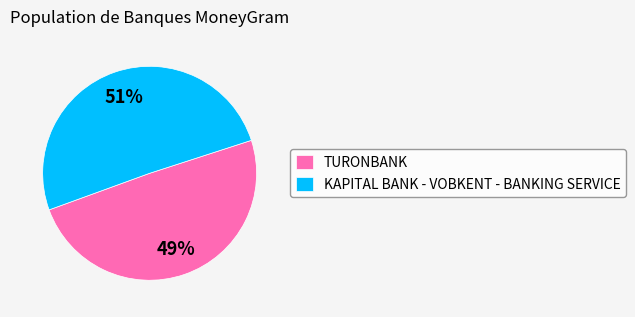

Which category has the biggest portion of the pie?

KAPITAL BANK - VOBKENT - BANKING SERVICE